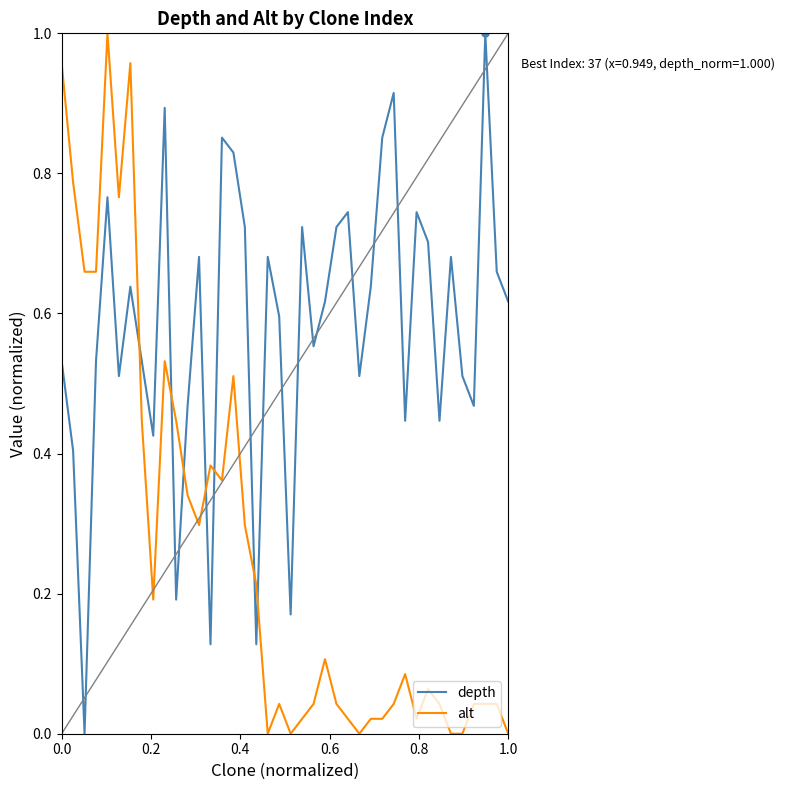

What is the sum of all alt values?

10.5